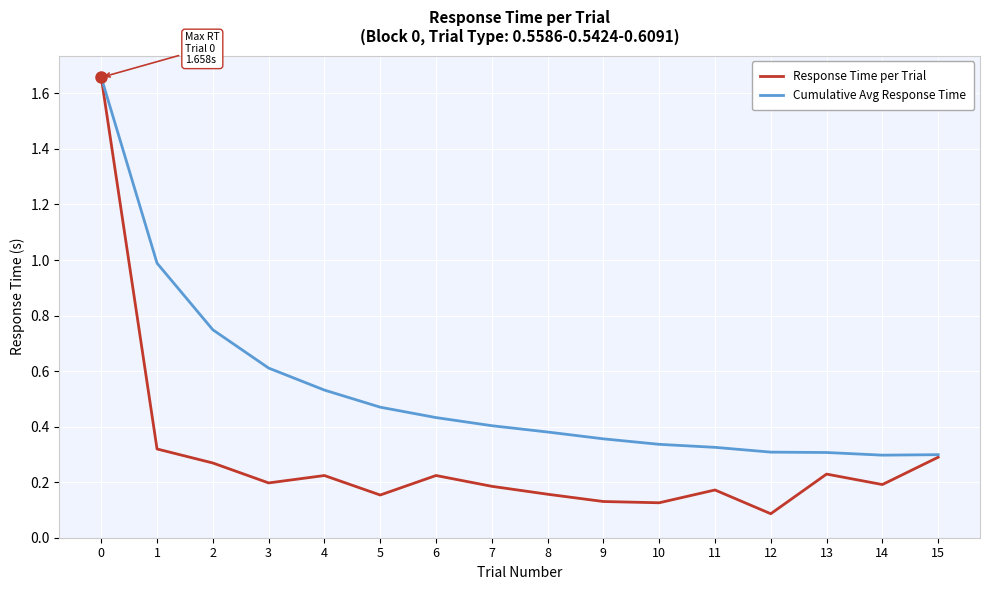

The Cumulative Avg Response Time series shows 0.3 at 13. True or false?

True